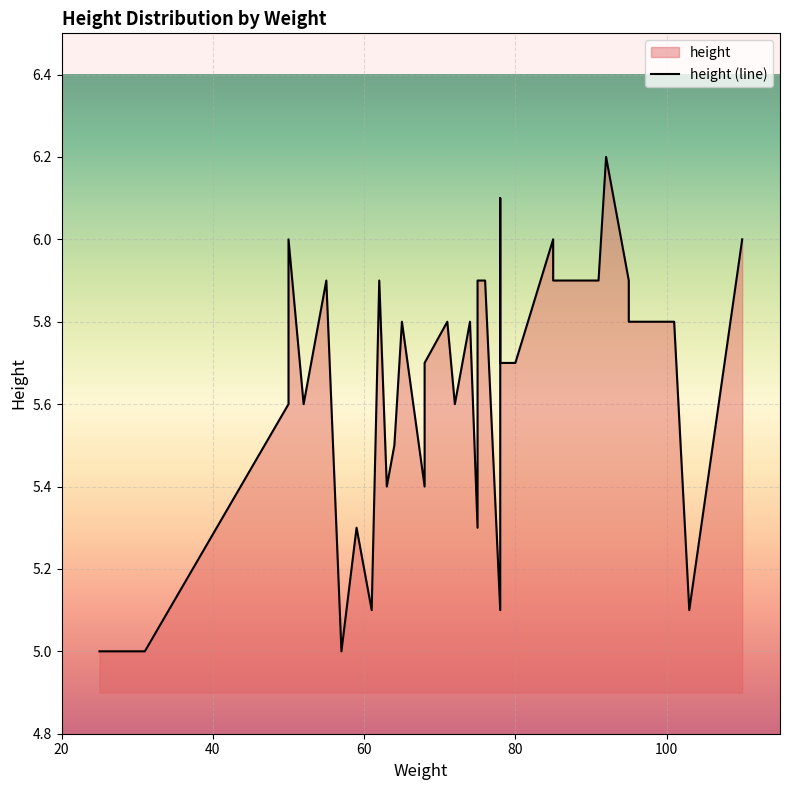

Reading left to right, transcribe all the data shown in this chart.

5.0	5.0	5.6	6.0	5.6	5.9	5.0	5.3	5.1	5.9	5.4	5.5	5.8	5.4	5.7	5.8	5.6	5.7	5.8	5.3	5.9	5.9	5.1	6.1	5.7	5.7	5.7	6.0	5.9	5.9	6.2	5.9	5.8	5.8	5.1	6.0